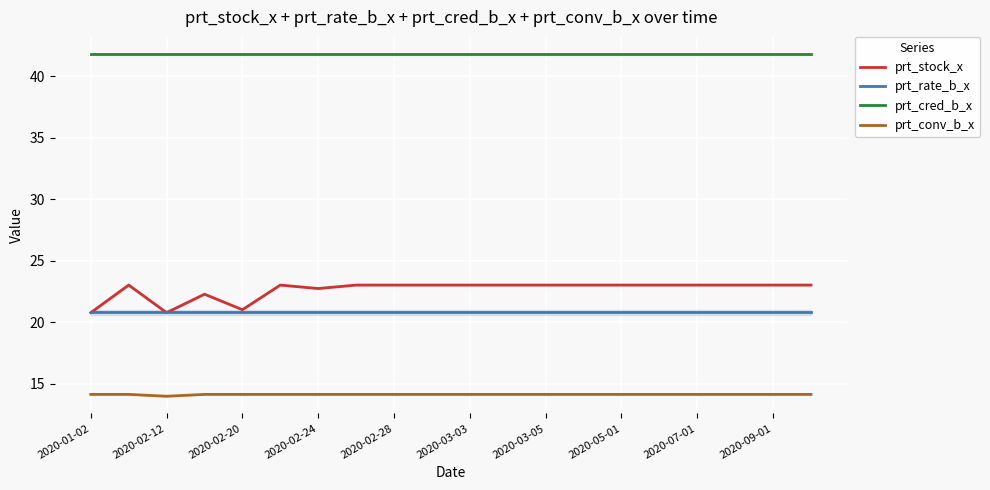

True or false: prt_conv_b_x and prt_rate_b_x intersect in this chart.

False